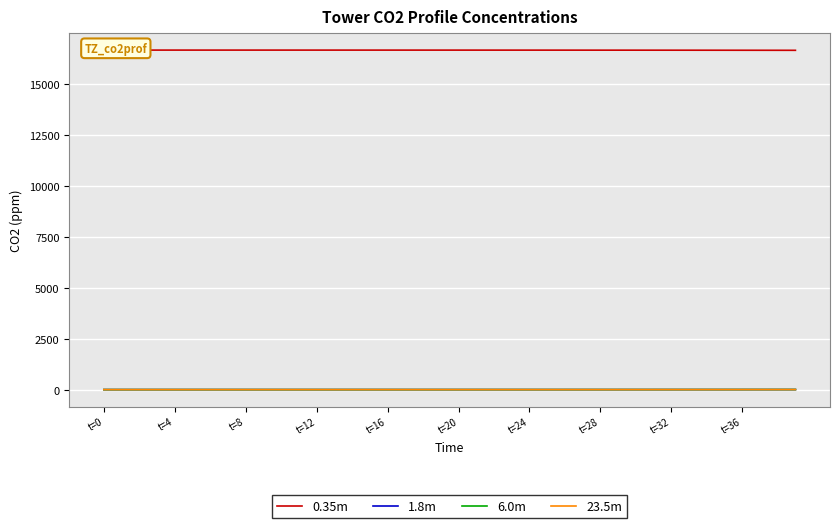

What is the highest value of the 0.35m series?

16649.0